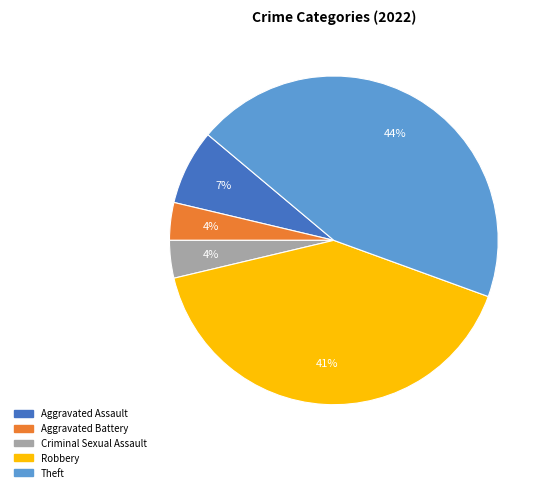

The Criminal Sexual Assault slice represents 17% of the pie. True or false?

False